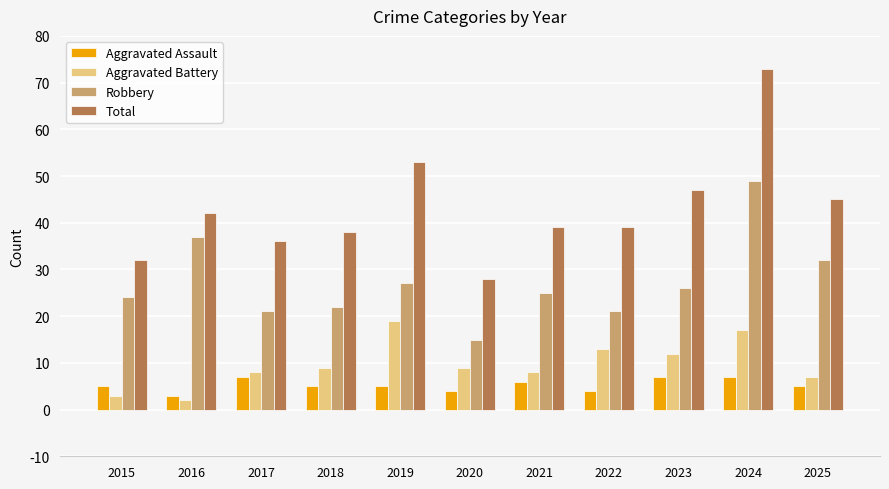

At which label does Total reach its peak?

2024